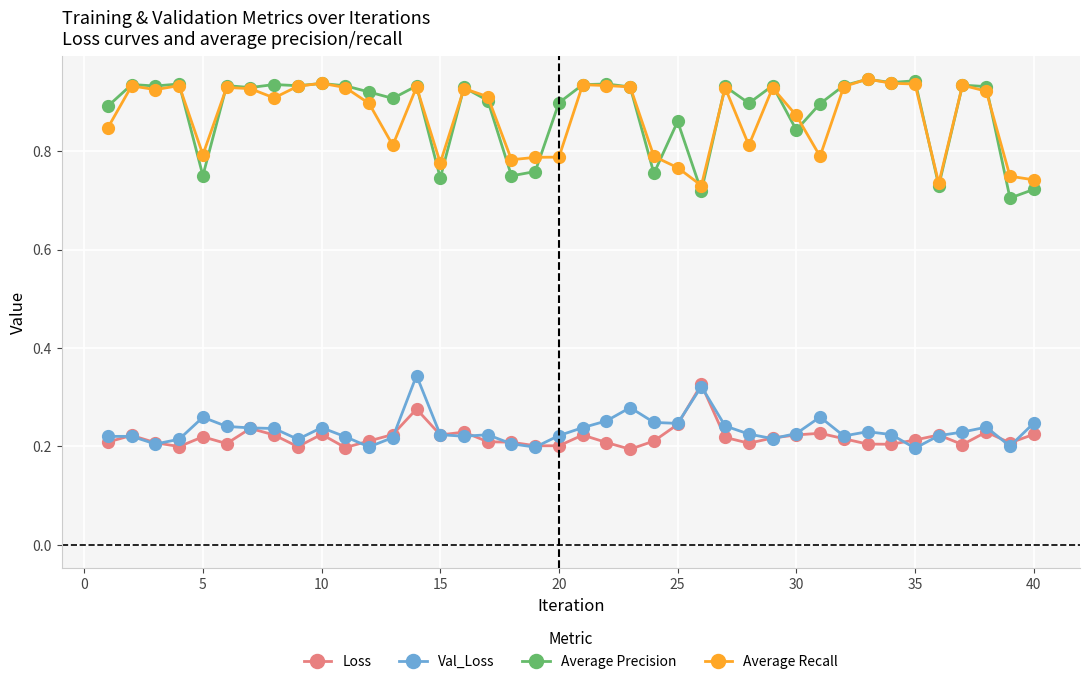

Which series has the largest range (max minus min)?

Average Precision